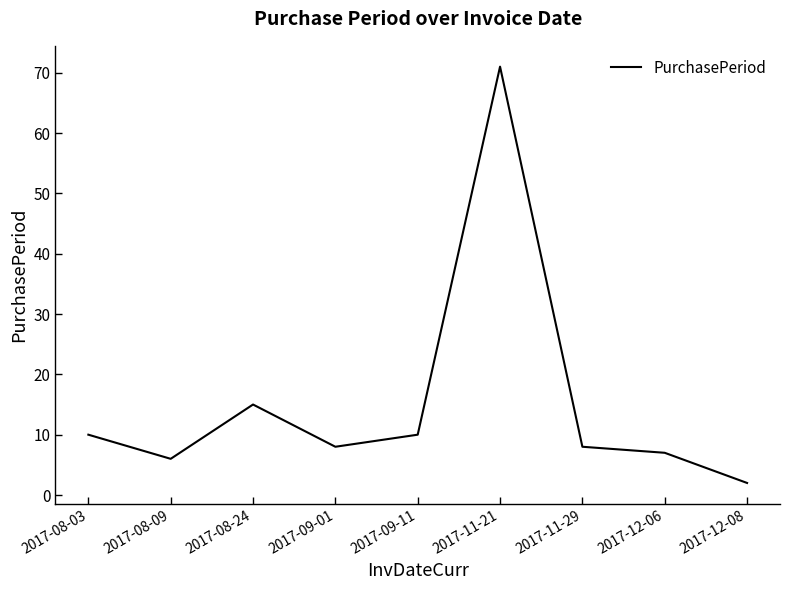

True or false: the data shows 7 at 2017-08-24.

False